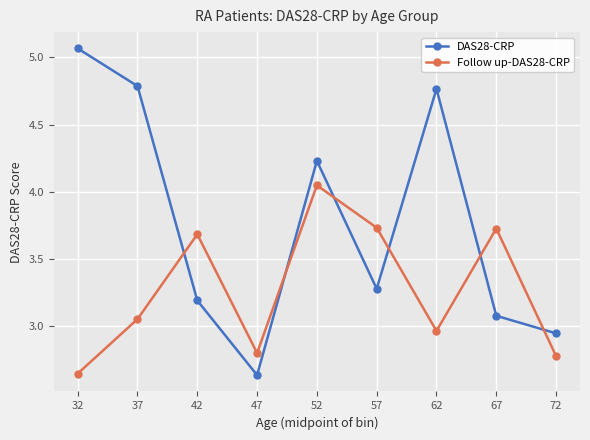

True or false: Follow up-DAS28-CRP has a value of 4.4 at 62.

False